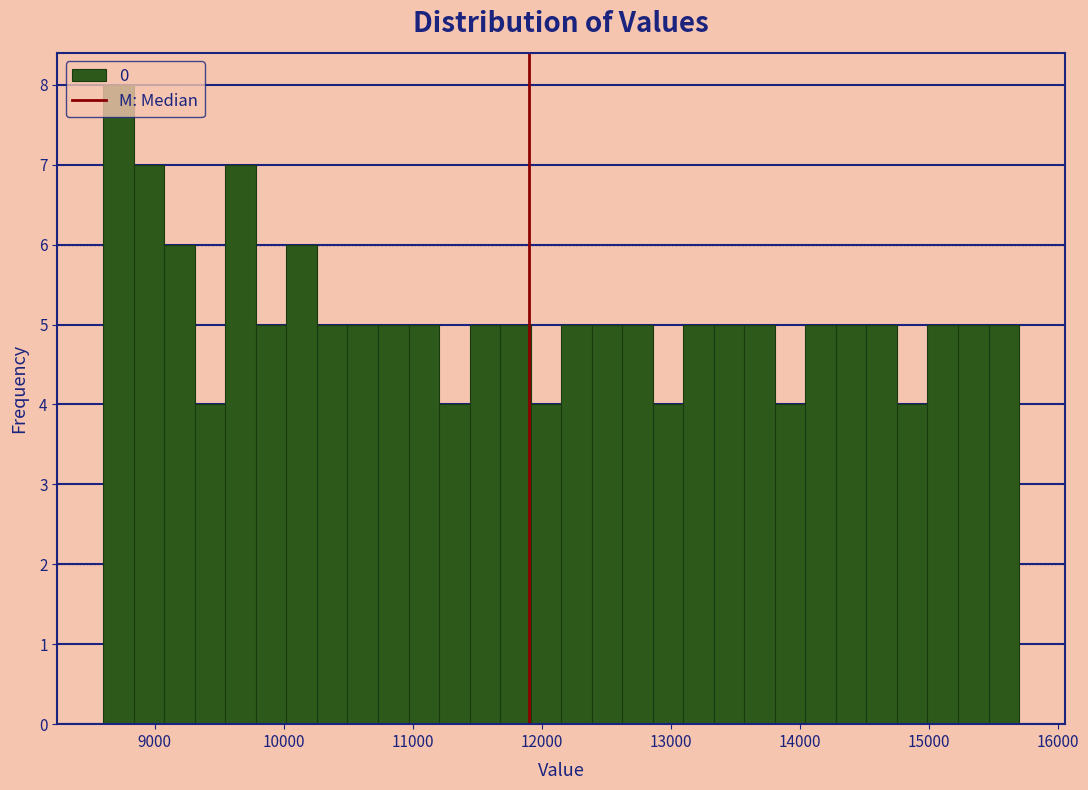

Read against the x-axis, roughly where is the centre of the tallest bar?

8700